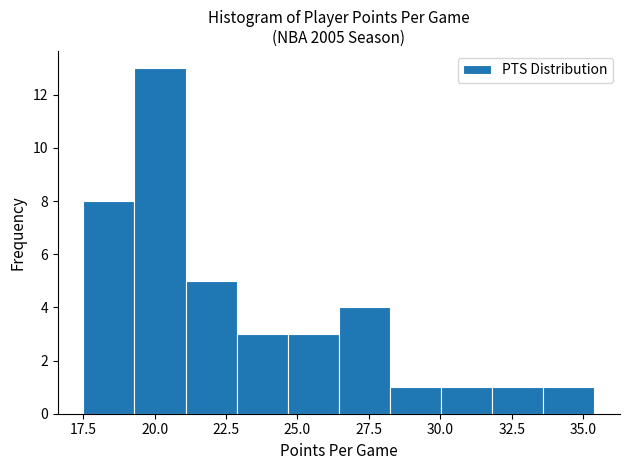

Read against the x-axis, roughly where is the centre of the tallest bar?

20.0